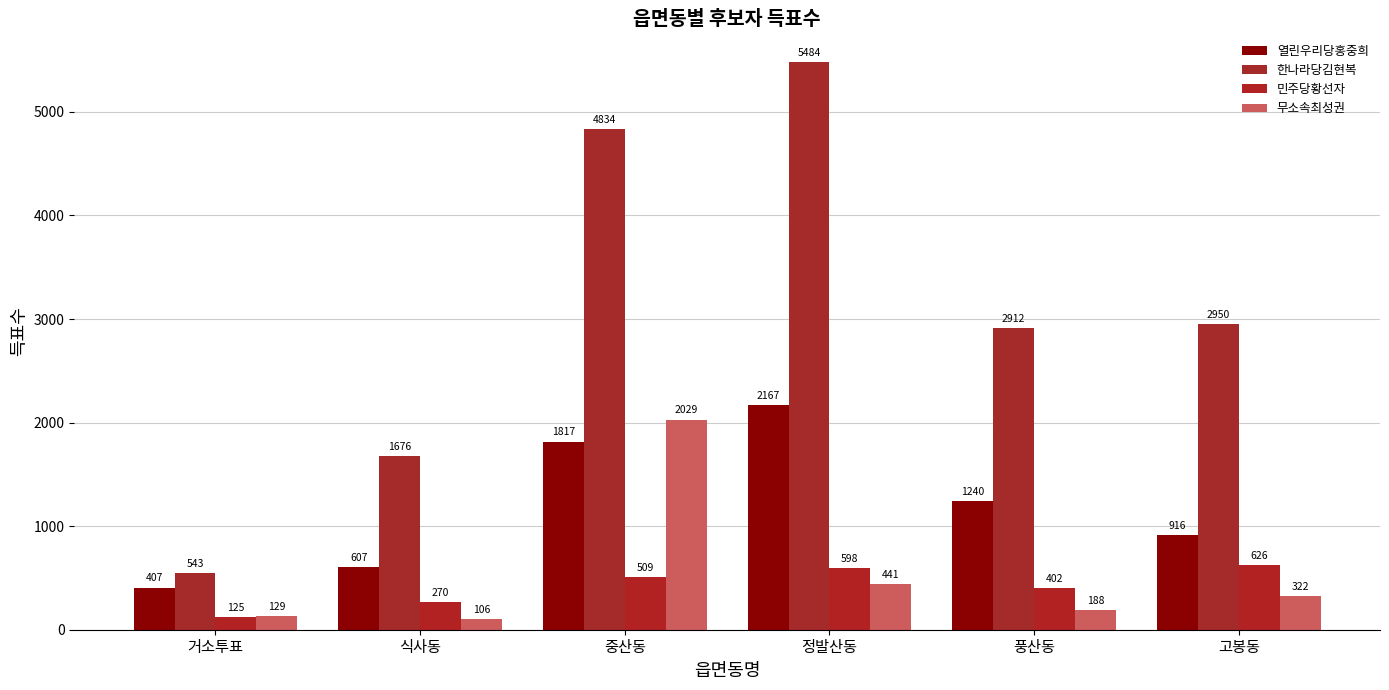

At how many categories does at least one series exceed 4074?

2